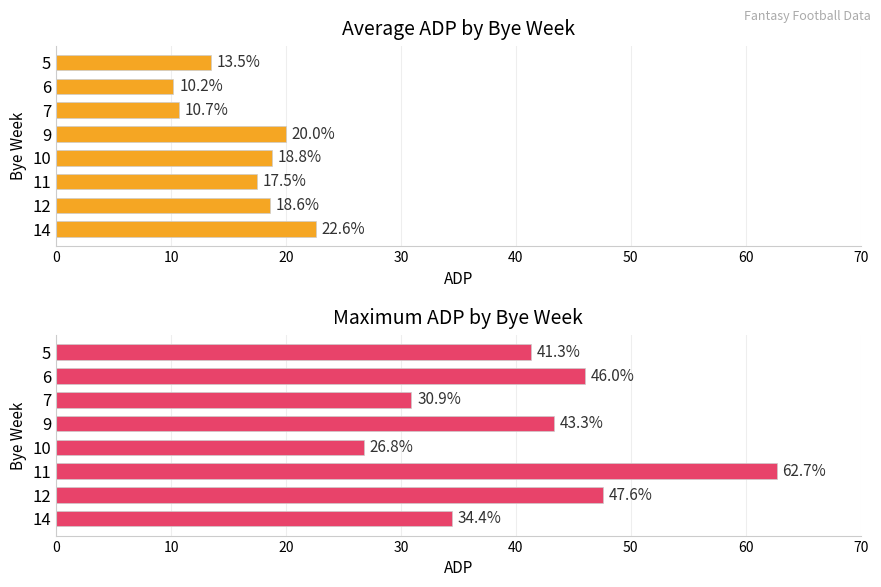

List the series in order of their peak value, highest first.

Max ADP, Average ADP